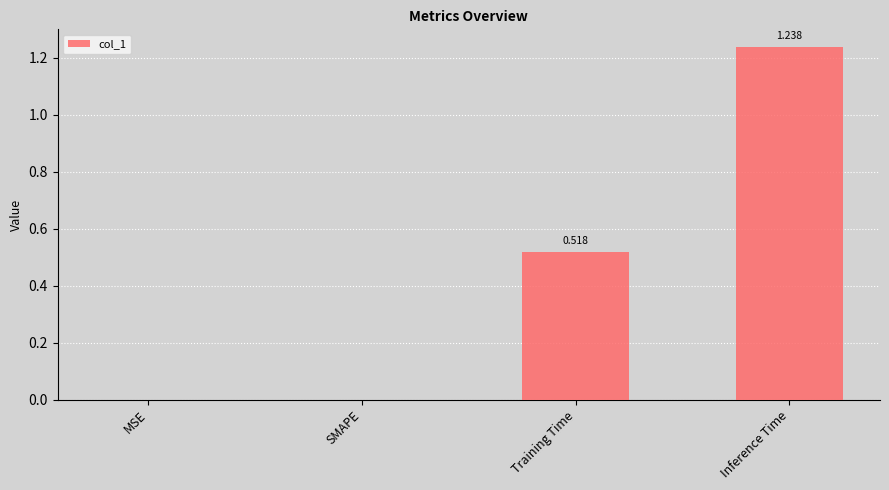

Which has a higher value, Inference Time or Training Time?

Inference Time